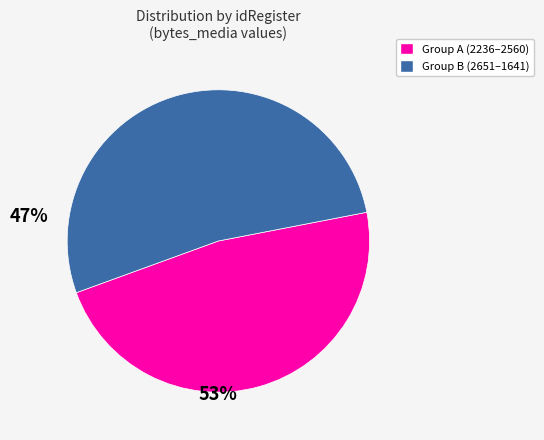

Is there a majority slice in this chart?

Yes